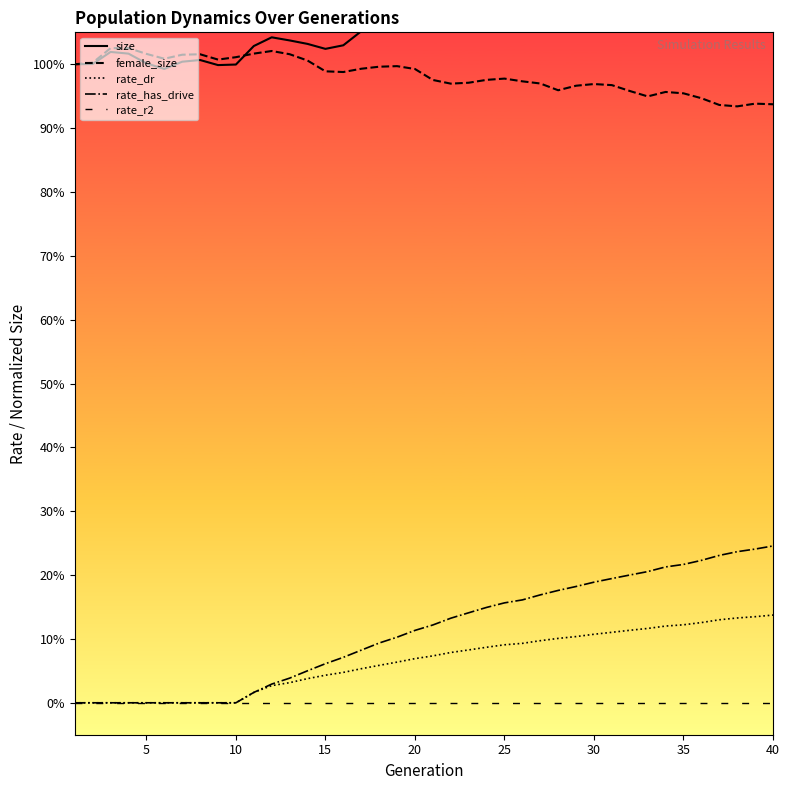

What is the difference between the highest and lowest values at 10?

1.0